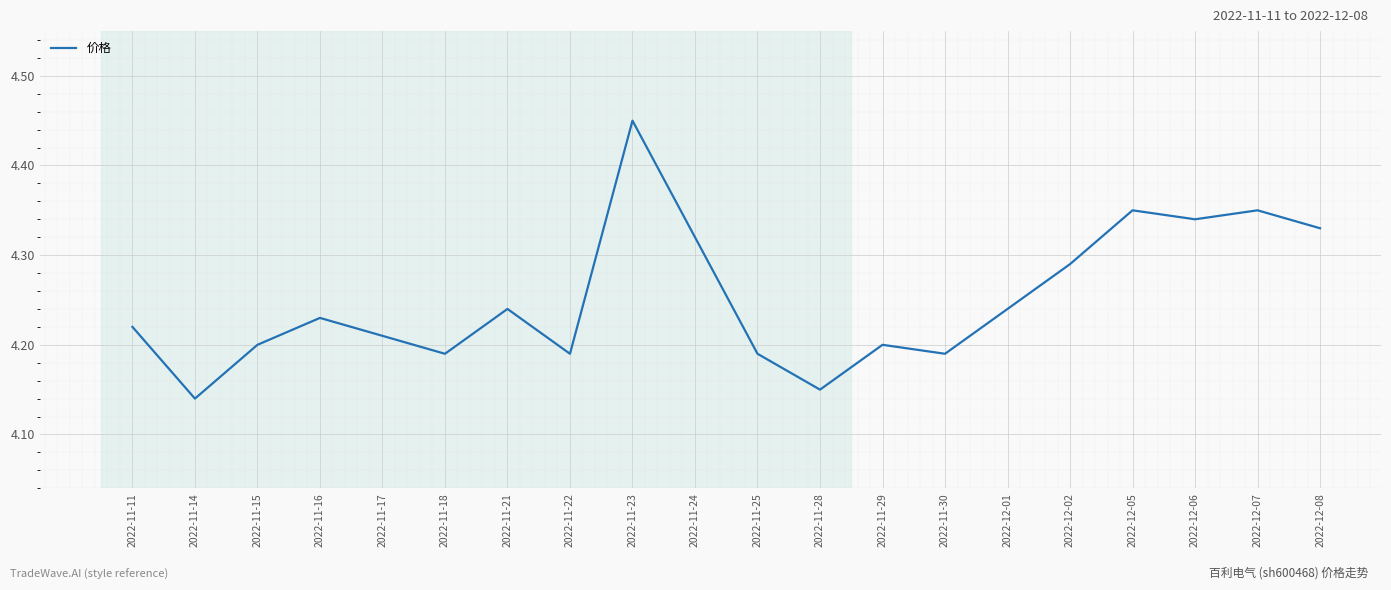

What is the sum of the values at 2022-11-24 and 2022-11-28?

8.5